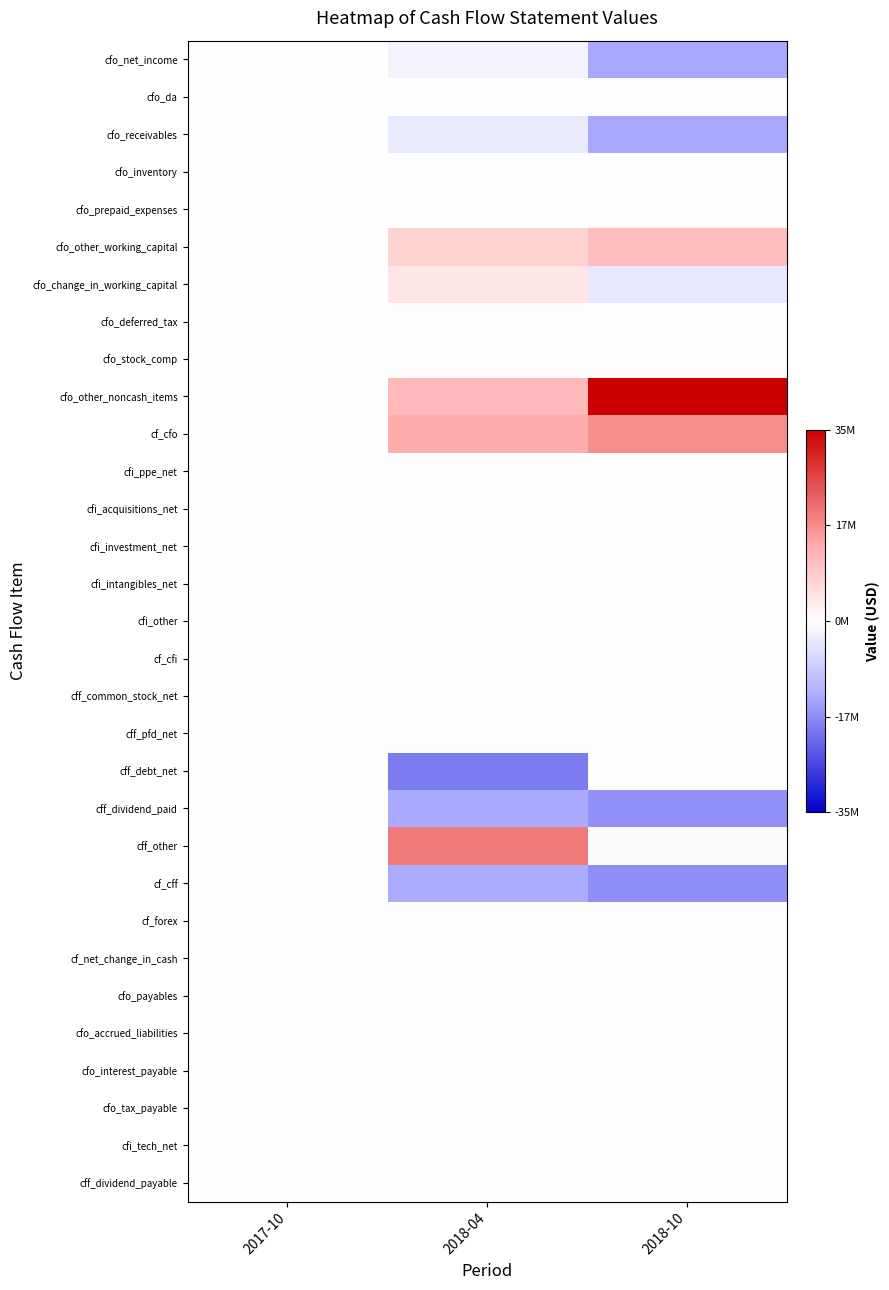

Which has a higher value, 2017-10 or 2018-04?

2017-10